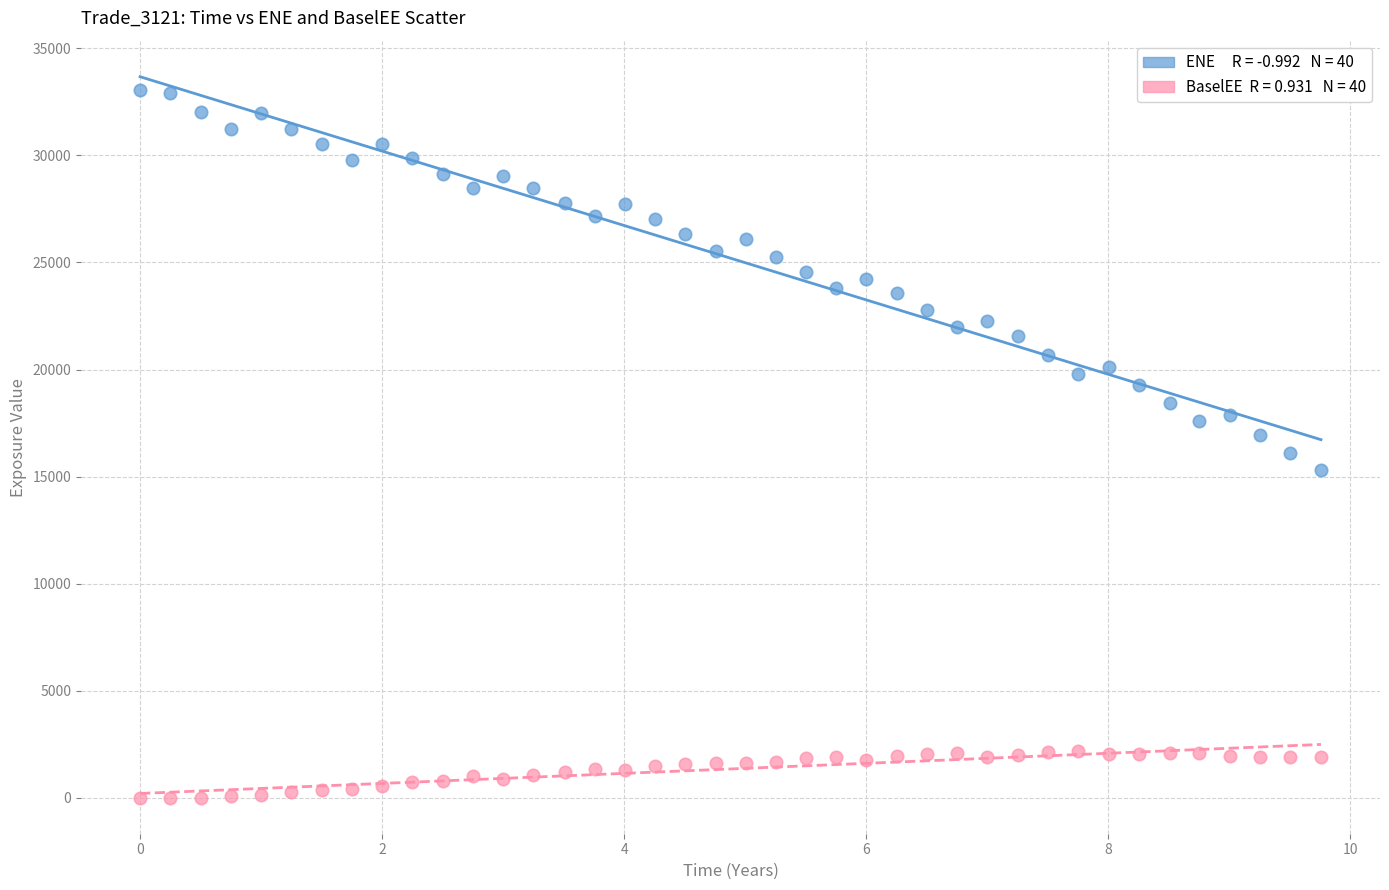

Across all data points, what is the range of Y values (max minus min)?

33069.5